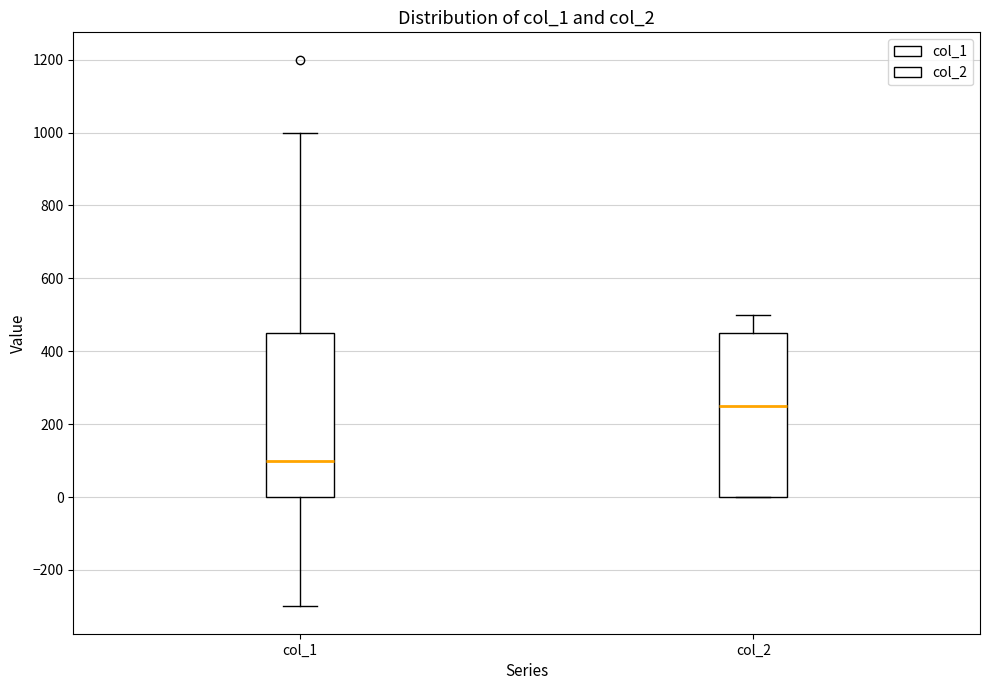

Where does the upper whisker of the box for col_2 end on the y-axis? The values are not printed on the chart, so give them approximately, as read against the axis.

500